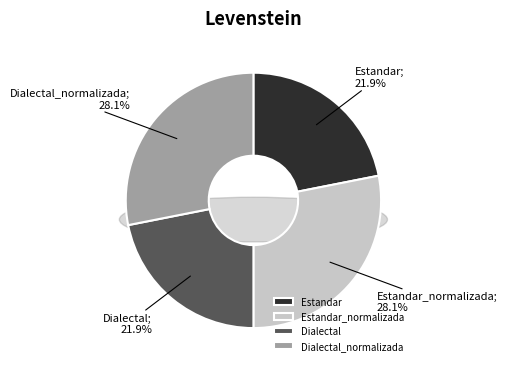

What is the change in value from Estandar to Dialectal_normalizada?

+6.3